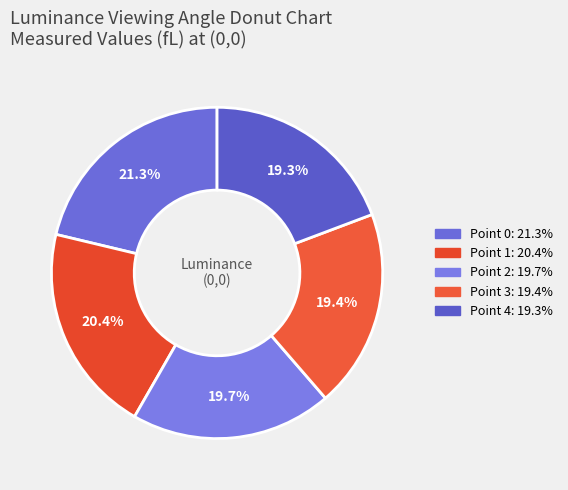

Does Point 1 account for over 50% of the chart?

No